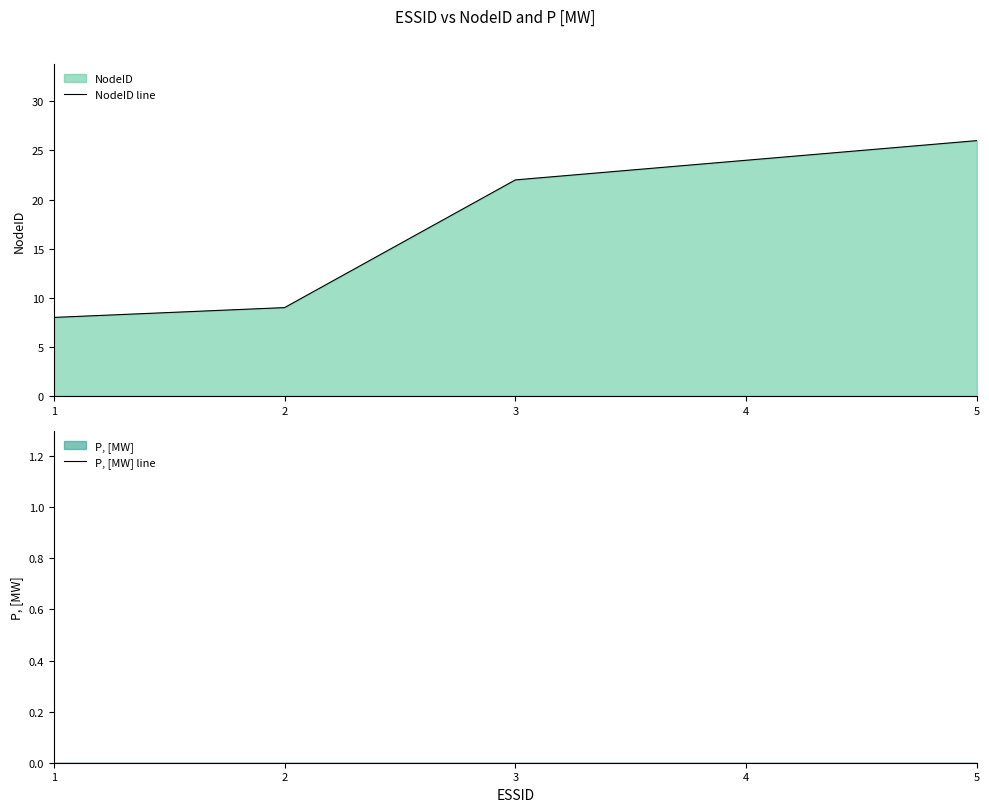

What value does the NodeID line series have at 5, to the nearest 5?

25